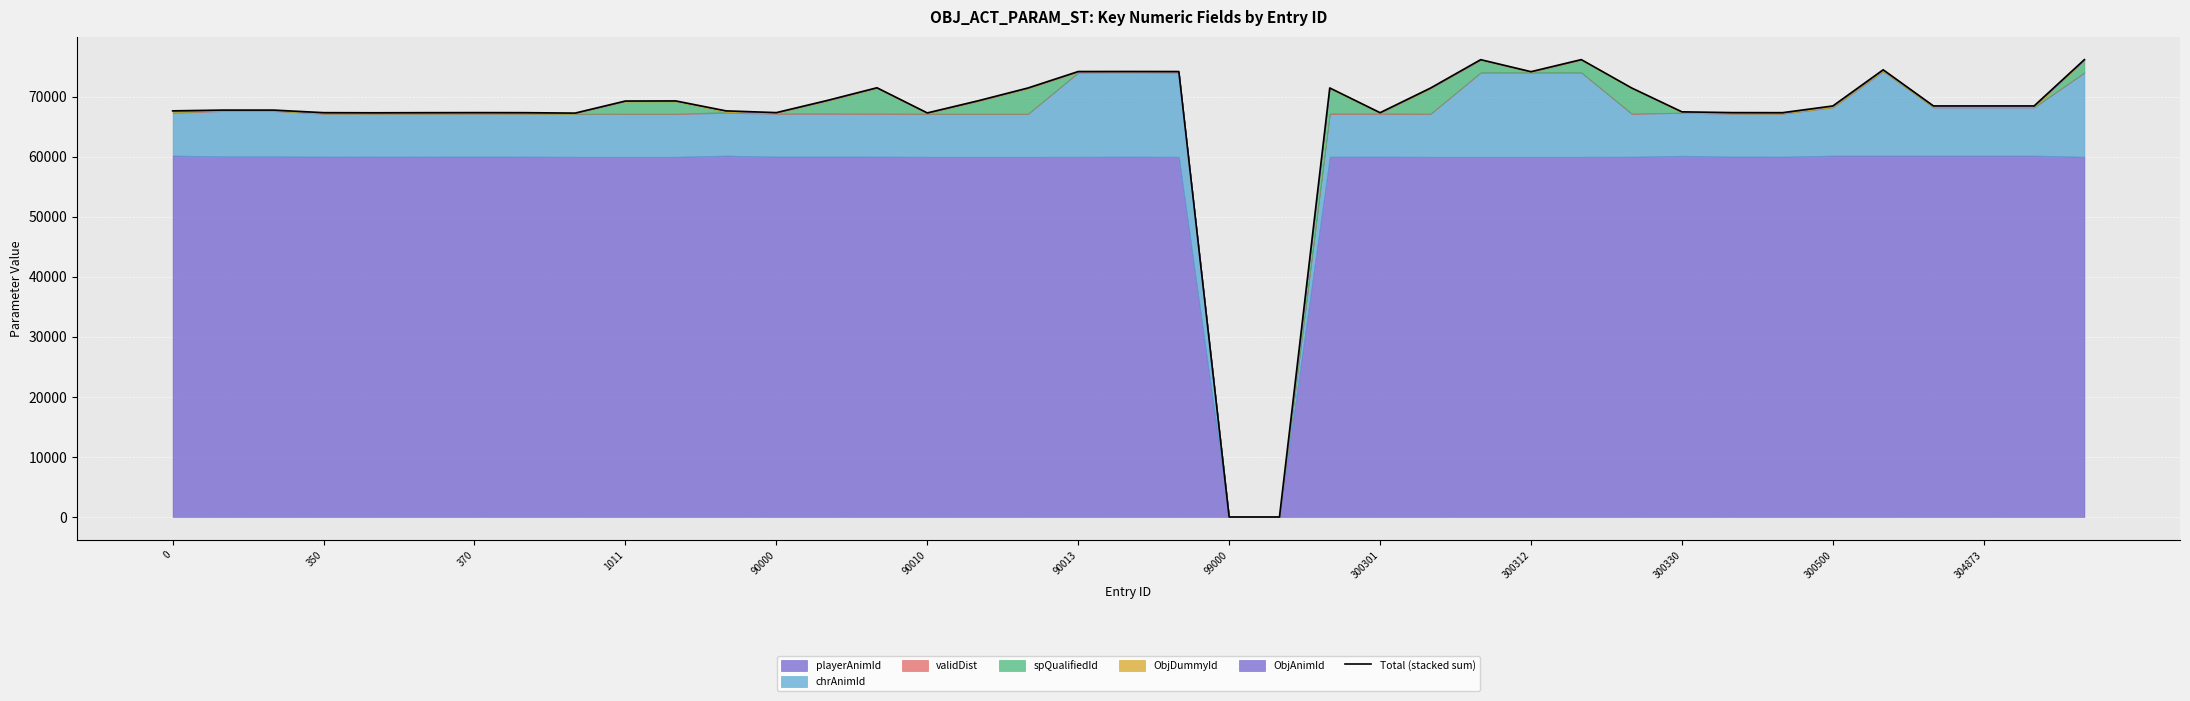

How many positive values are there?

37